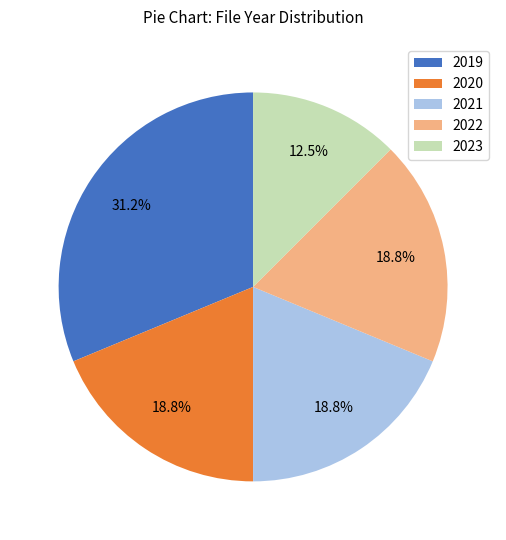

Is there any slice that represents more than half of the pie?

No